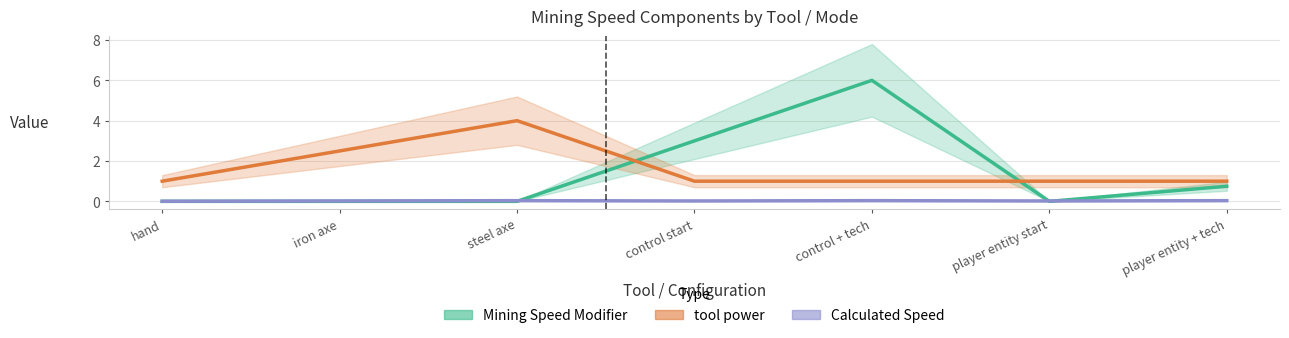

True or false: Calculated Speed and tool power cross at least once.

False